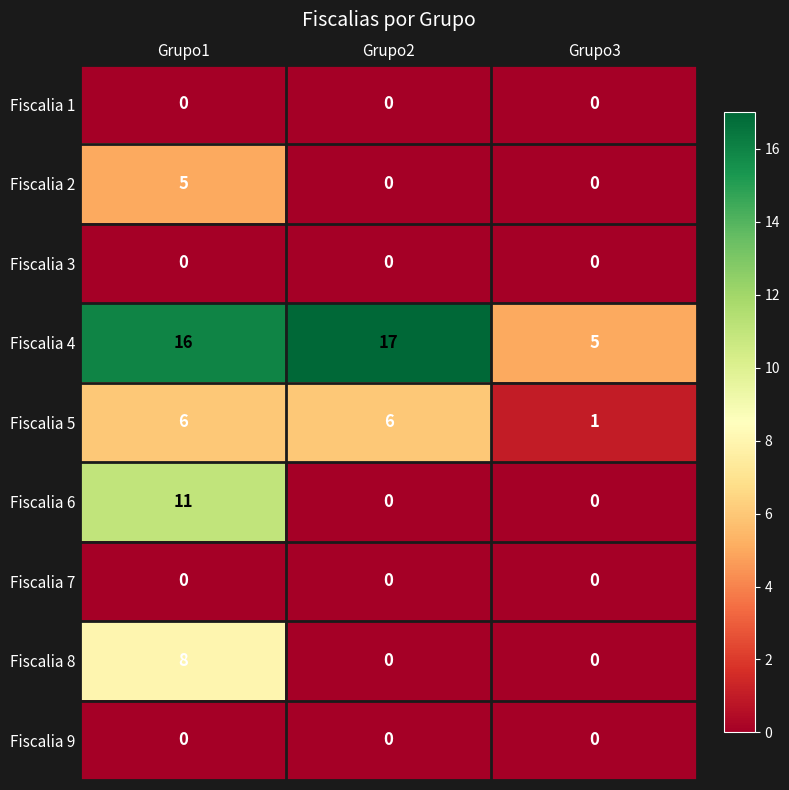

What is the difference between the maximum and second lowest values in the Fiscalia 2 series?

5